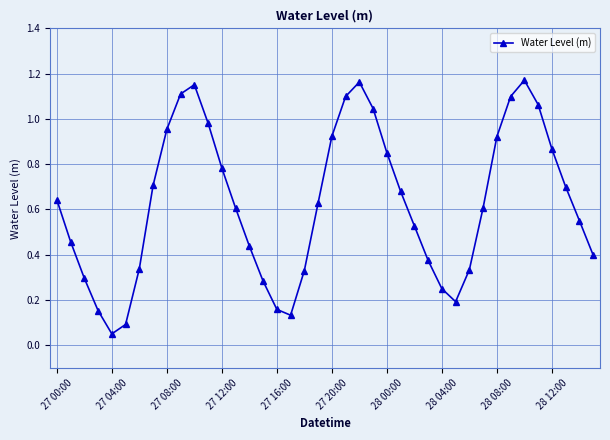

What is the sum of all values?

25.1